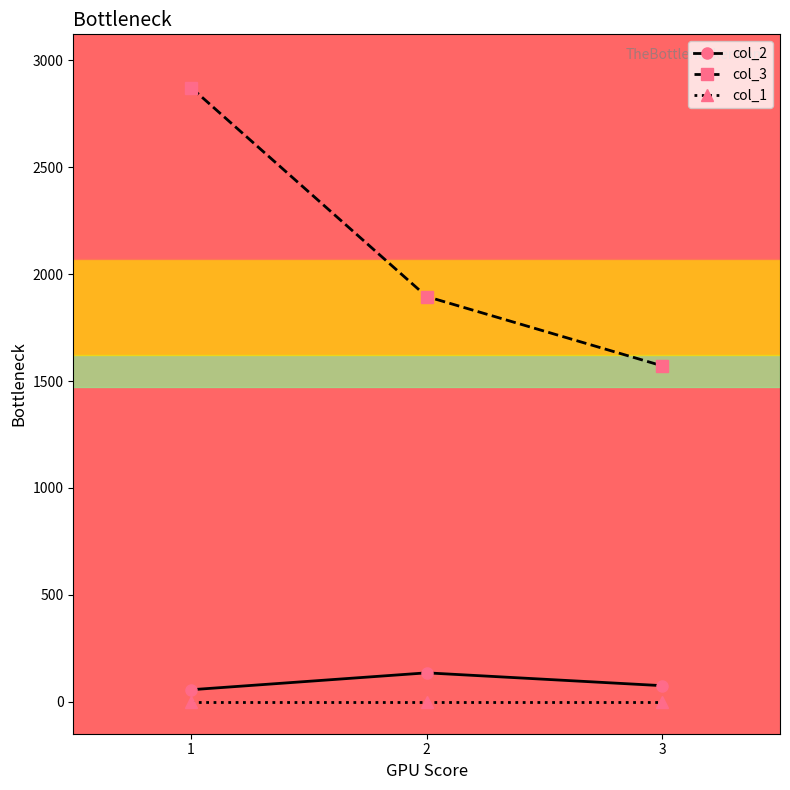

The value of col_2 at 3 is 76. True or false?

True